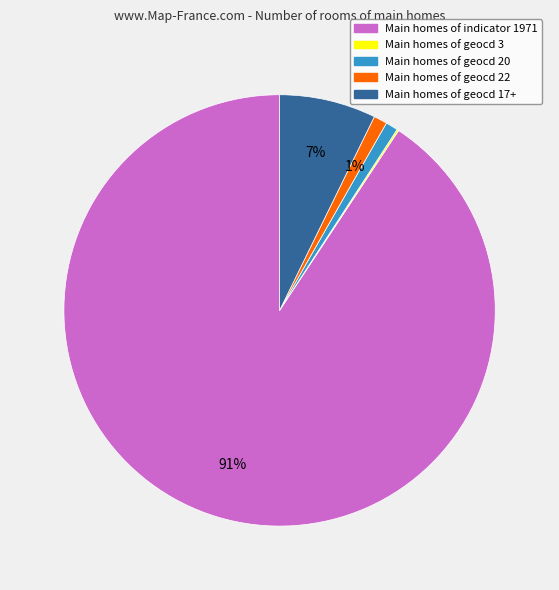

To the nearest percent, what is the average slice percentage?

20%